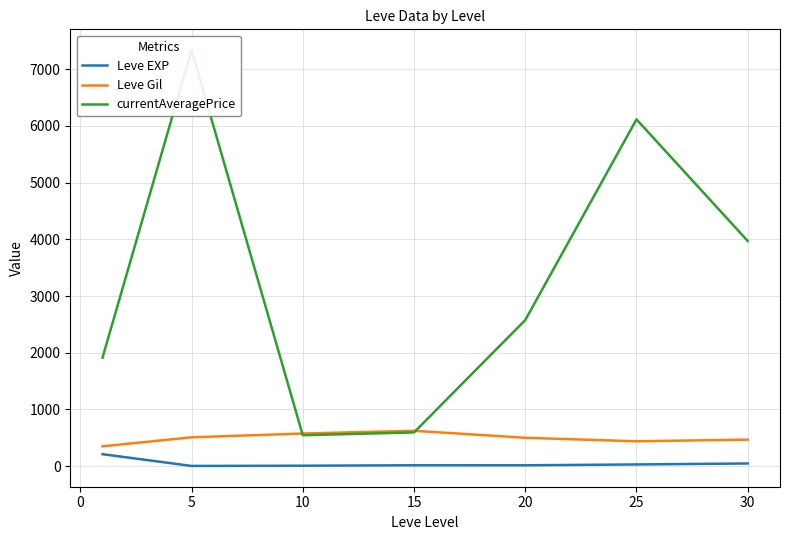

What is the minimum value for Leve Gil?

349.2